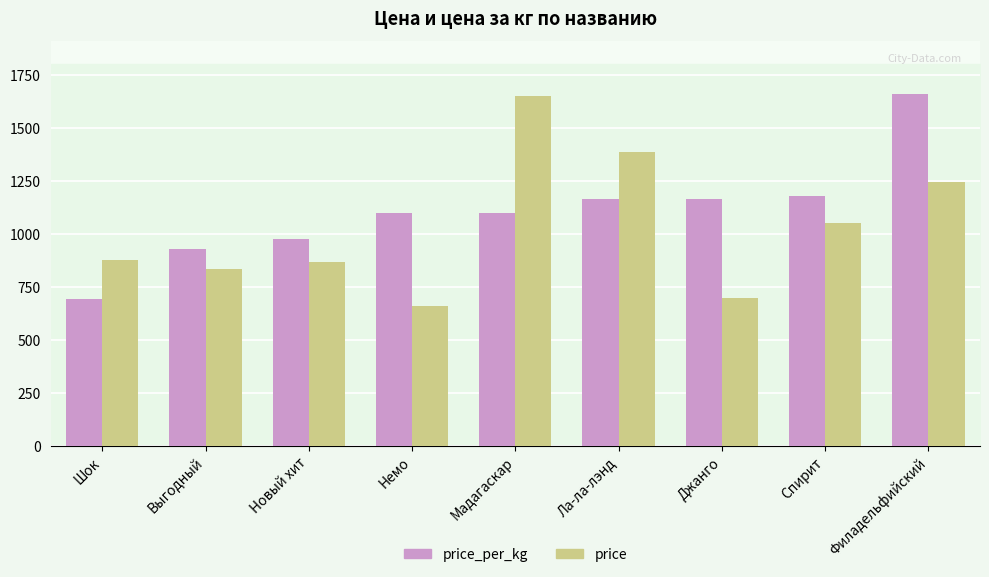

Rank the series at Ла-ла-лэнд from highest to lowest value.

price, price_per_kg